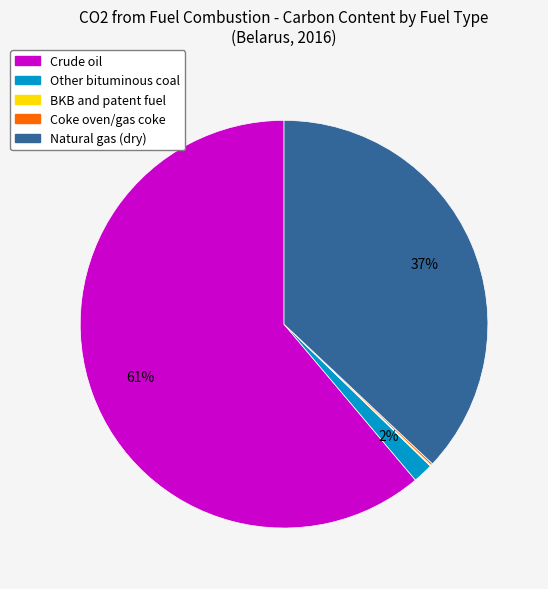

Between Crude oil and Other bituminous coal, which is larger?

Crude oil